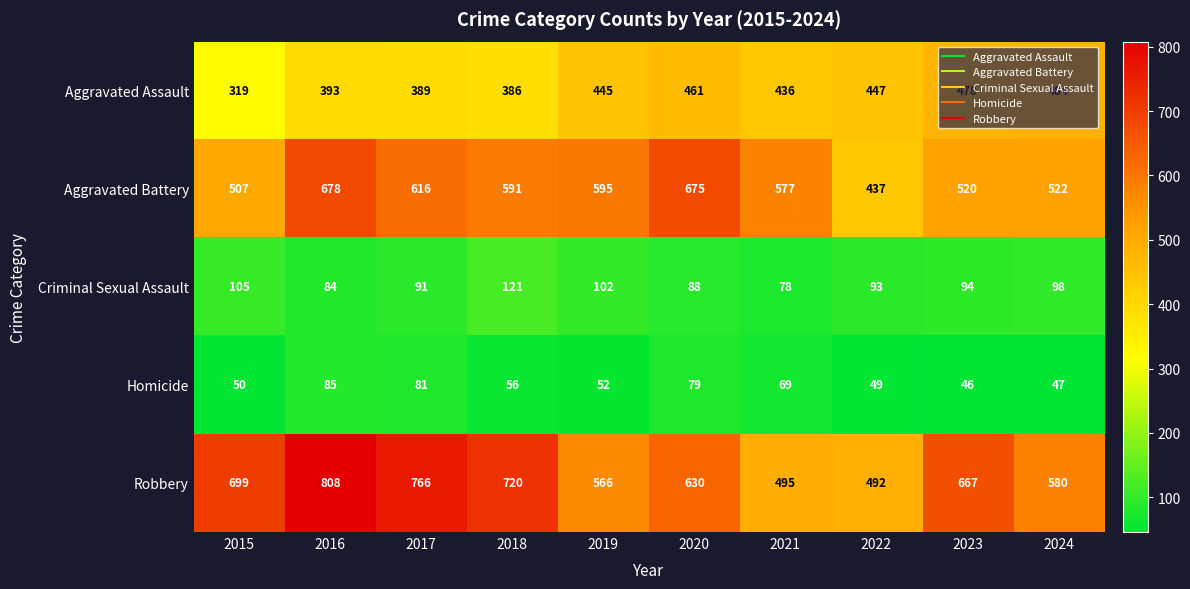

Is it true that Aggravated Assault equals 187 at 2024?

False